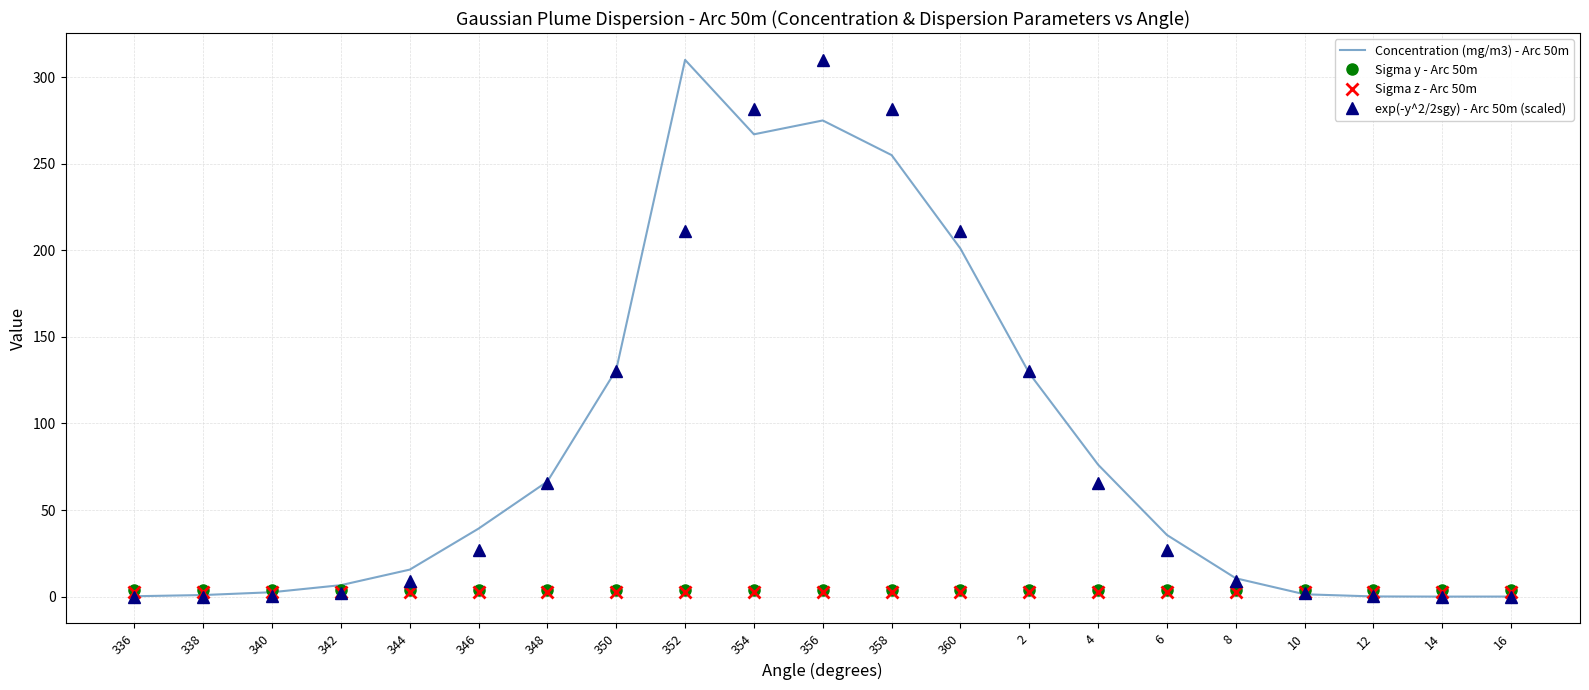

The Concentration (mg/m3) - Arc 50m series shows 131.0 at 350. True or false?

True